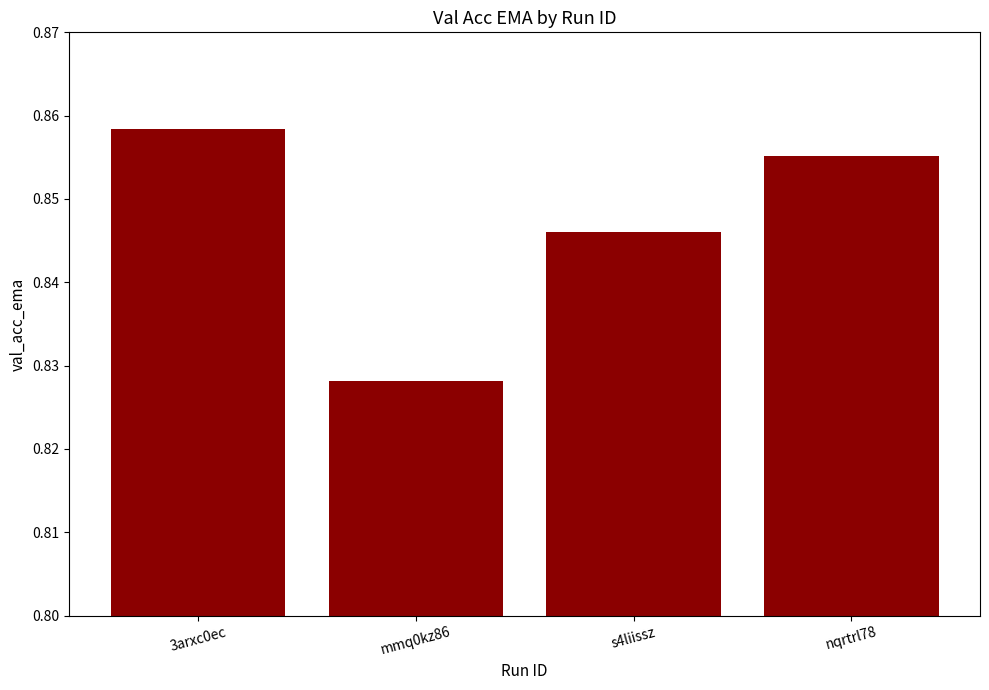

What is the label of the 4th bar from the right?

3arxc0ec